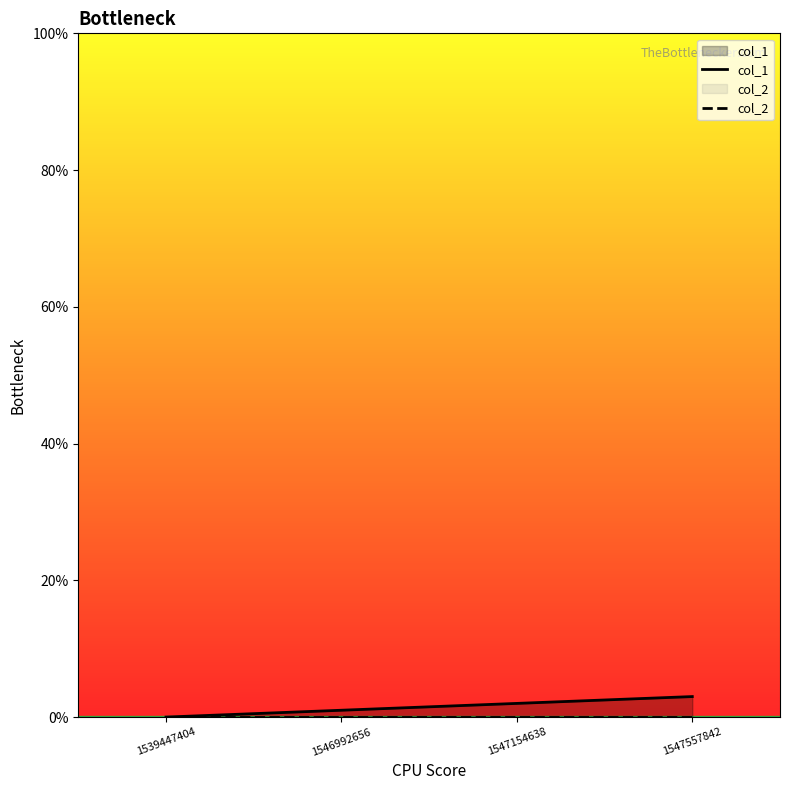

Reading left to right, list all the values displayed in this chart.

col_1: 1539447404=0	1546992656=1	1547154638=2	1547557842=3
col_2: 1539447404=0	1546992656=0	1547154638=0	1547557842=0